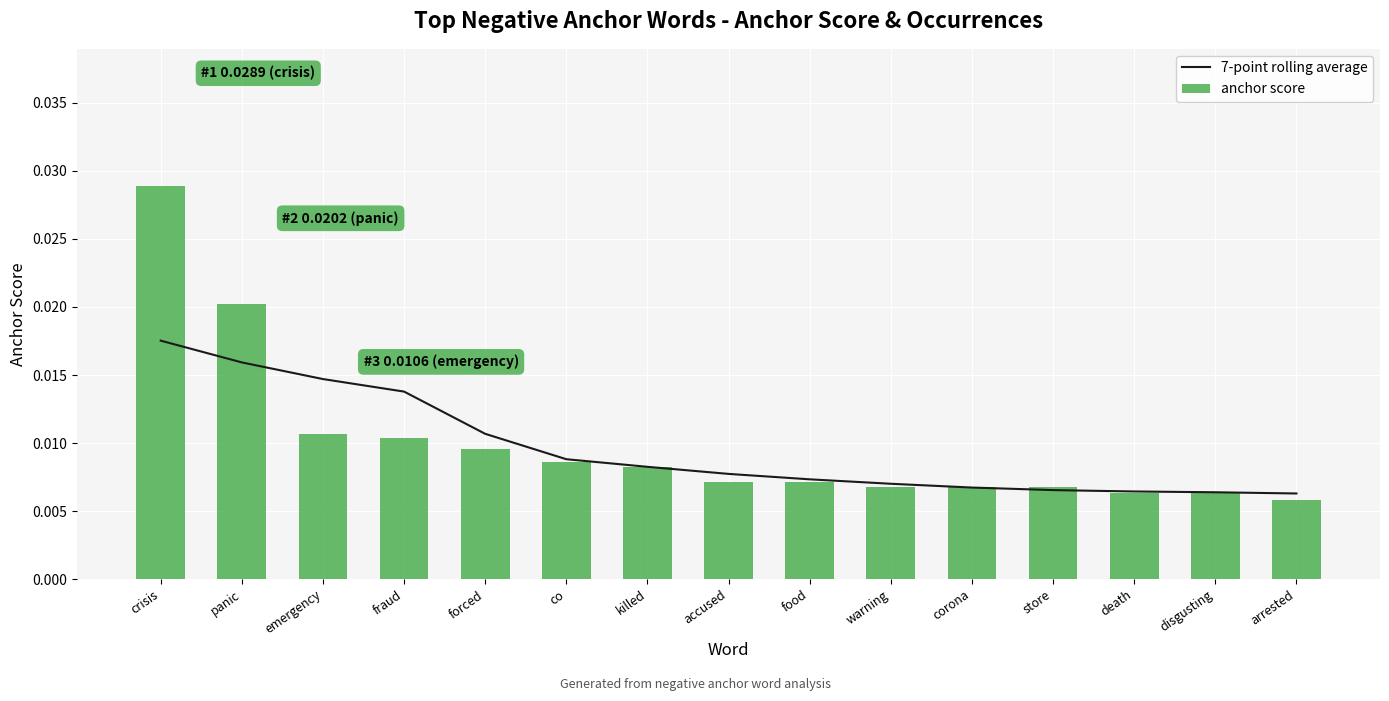

What is the label of the 11th bar from the left?

corona